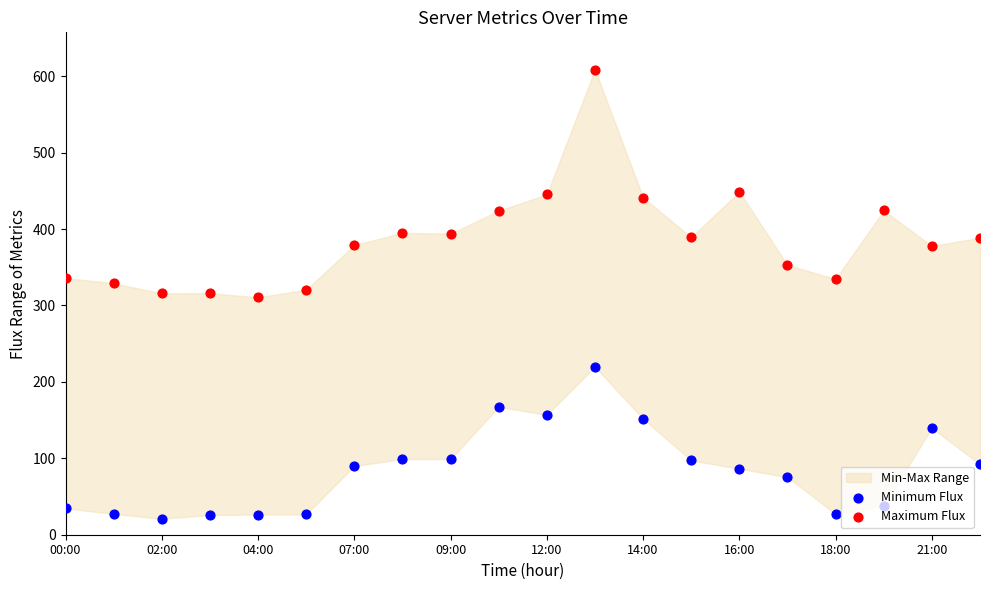

At how many categories does at least one series exceed 494?

1